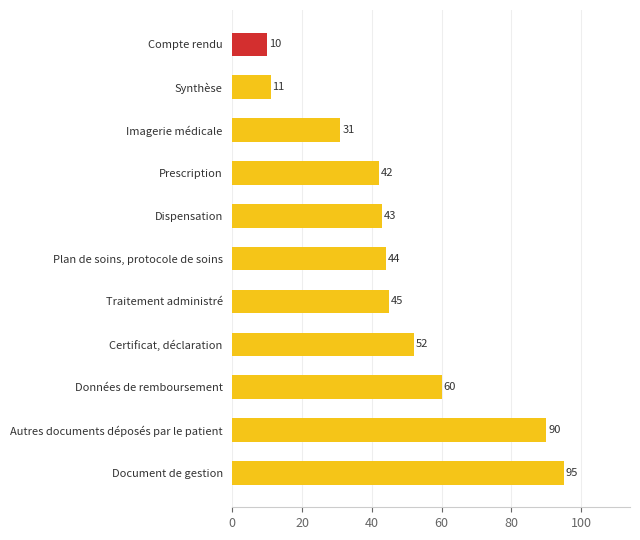

List the labels in order of value, largest first.

Document de gestion, Autres documents déposés par le patient, Données de remboursement, Certificat, déclaration, Traitement administré, Plan de soins, protocole de soins, Dispensation, Prescription, Imagerie médicale, Synthèse, Compte rendu